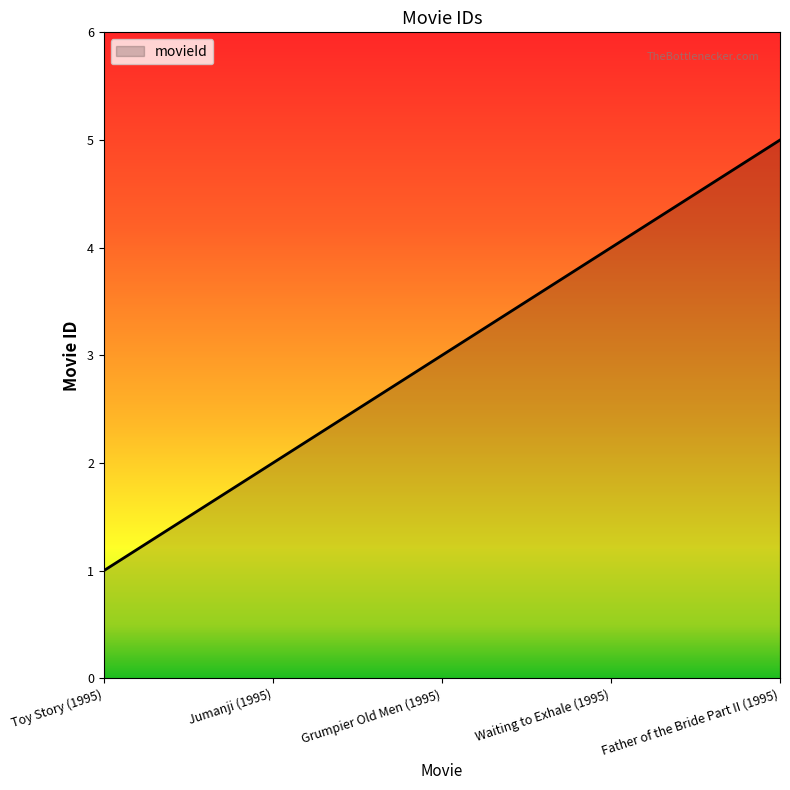

How many categories are shown in the chart?

5